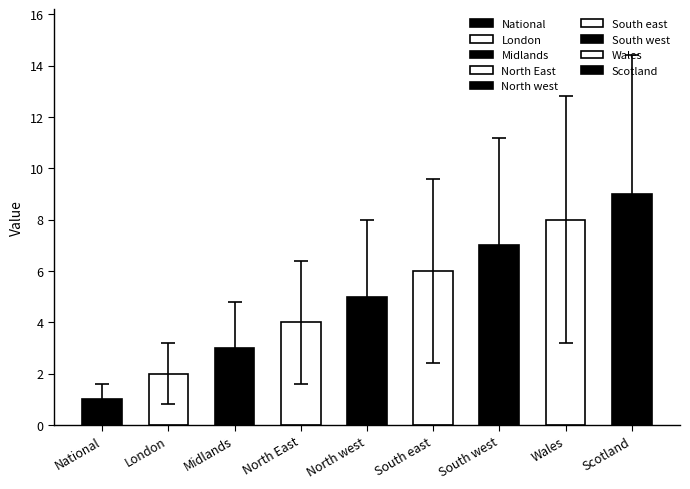

What is the value of the 2nd bar from the left?

2